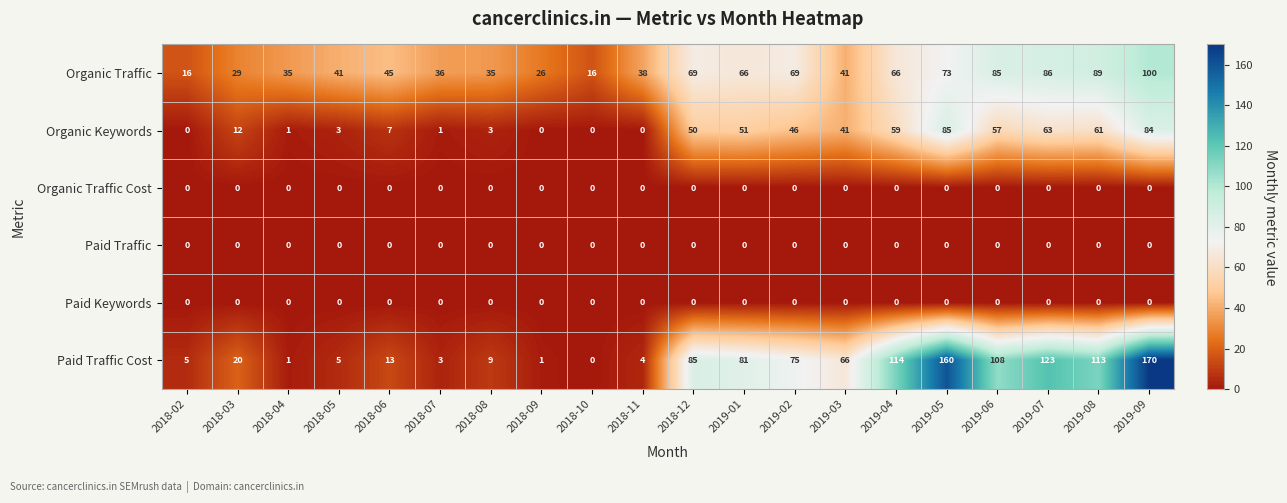

What is the difference between the maximum and second lowest values in the Organic Traffic series?

84